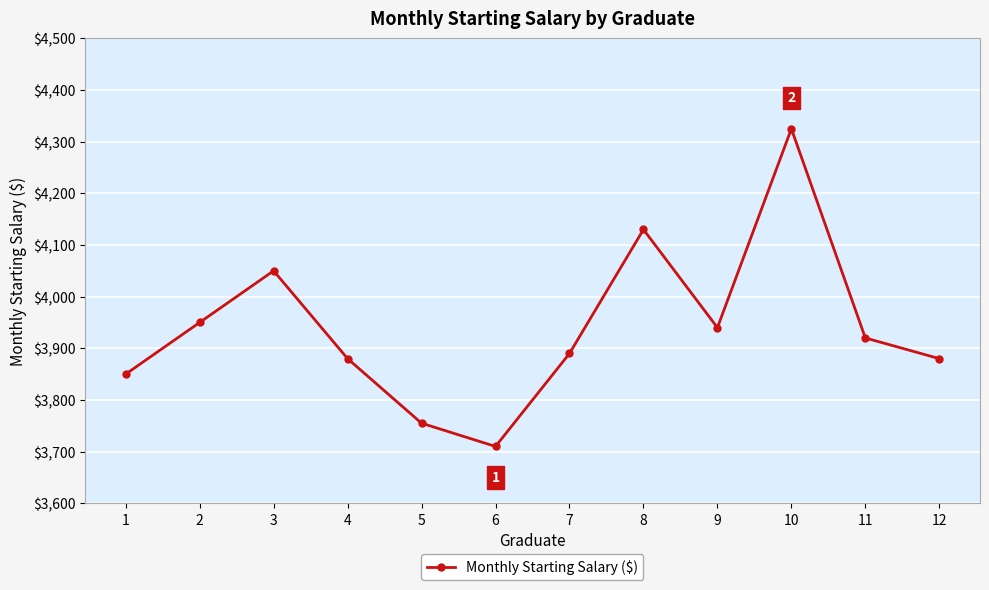

At which category does the chart reach its peak across all series?

10